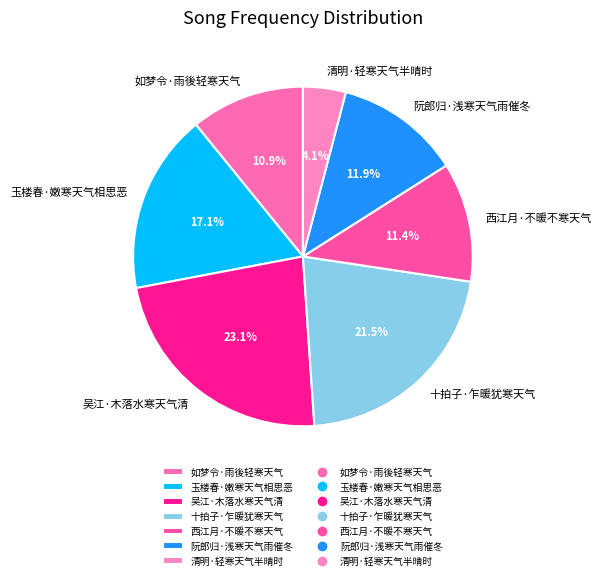

What portion of the pie excludes 阮郎归·浅寒天气雨催冬?

88.1%